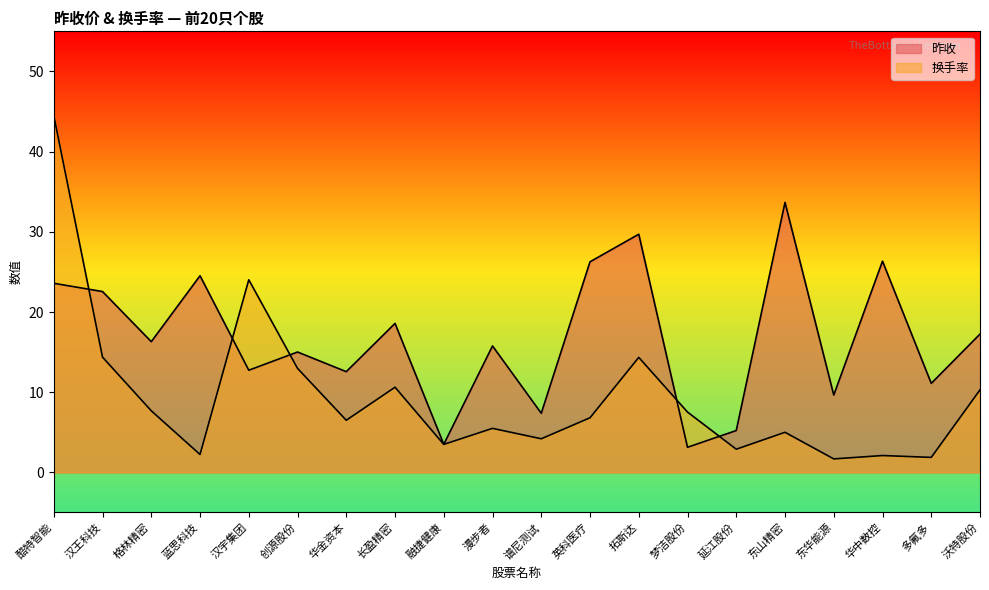

What are all the series names shown in the legend?

昨收, 换手率